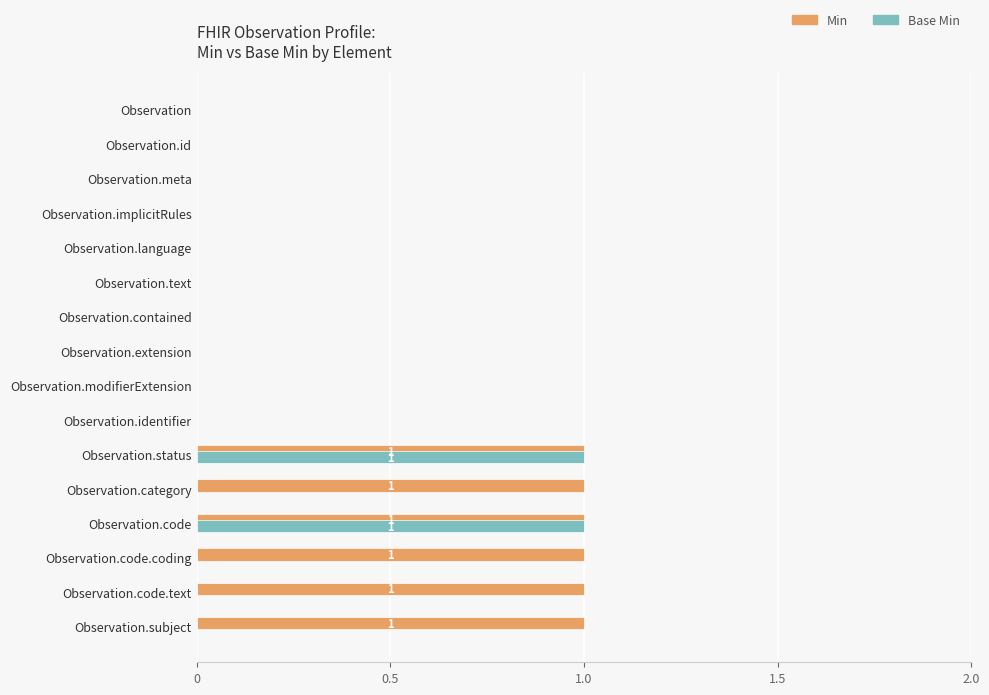

What is the sum of all Min values?

6